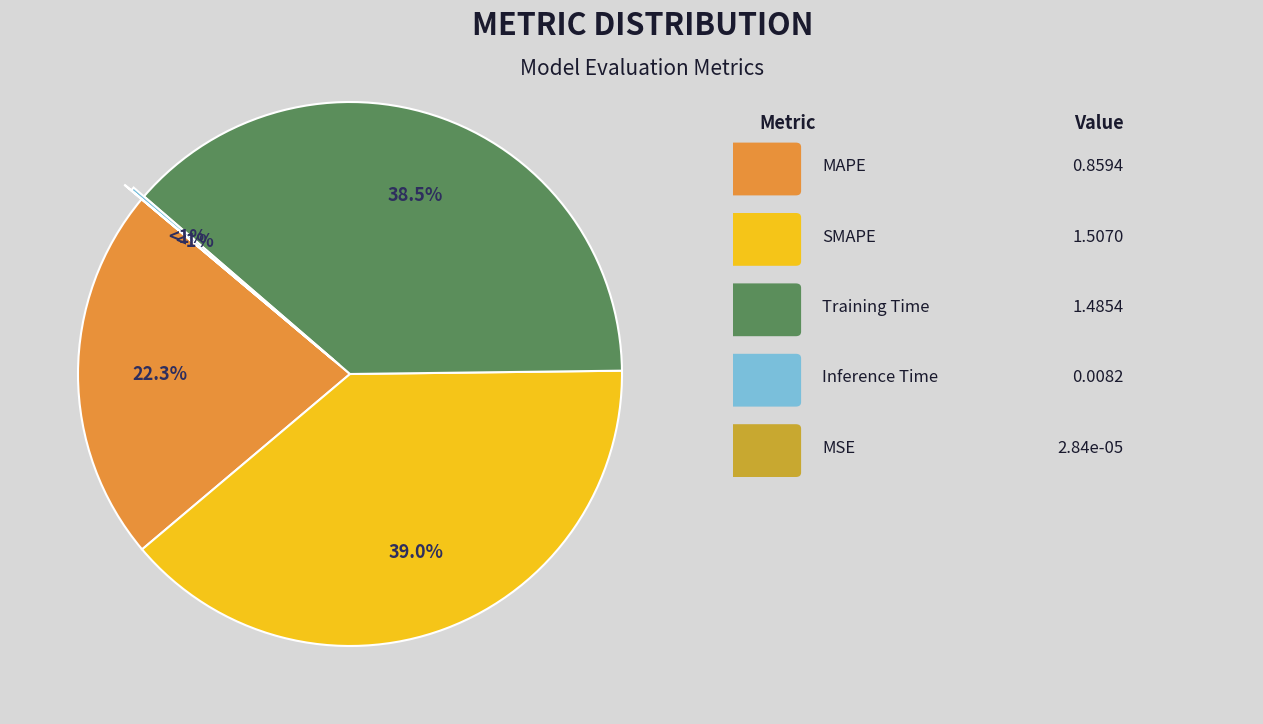

Is the sum of MAPE and Inference Time greater than half?

No